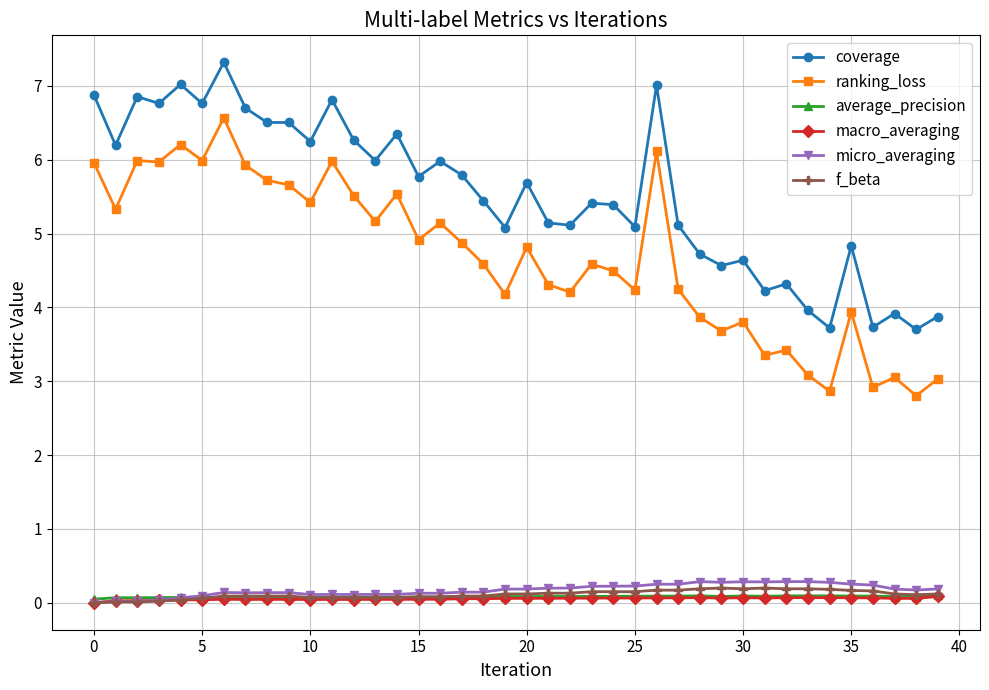

True or false: f_beta and coverage intersect in this chart.

False